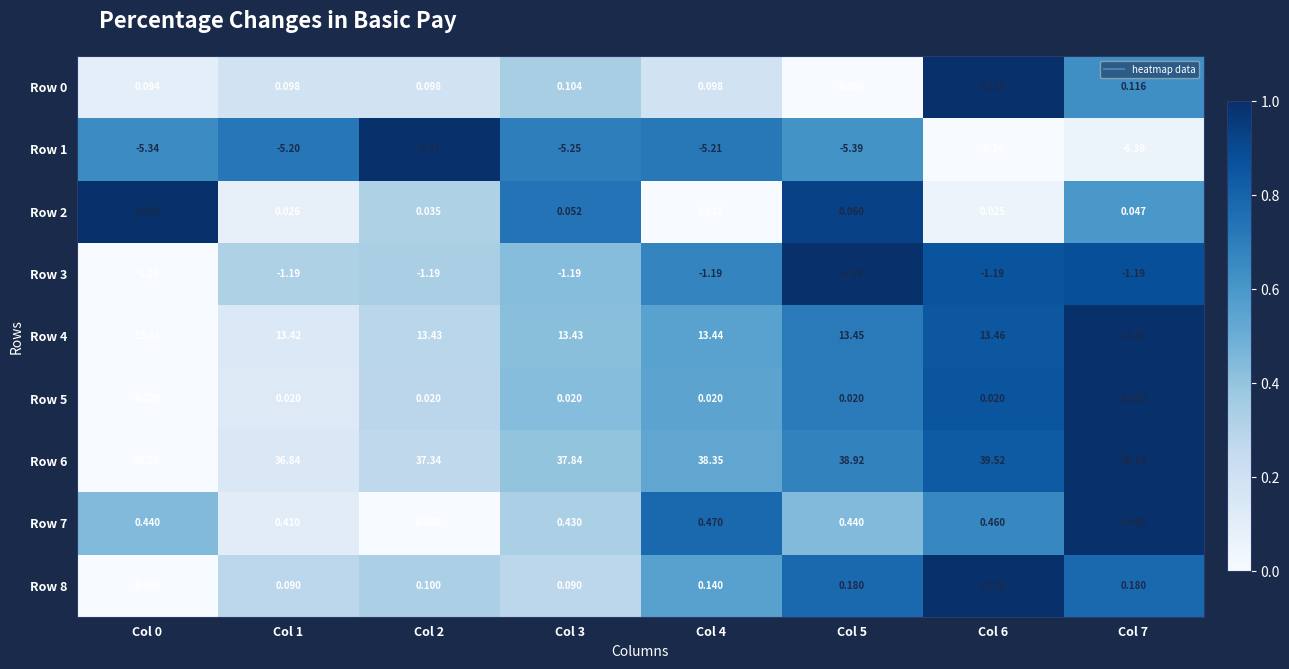

Between Col 0 and Col 2, which series saw the biggest shift?

Row 6